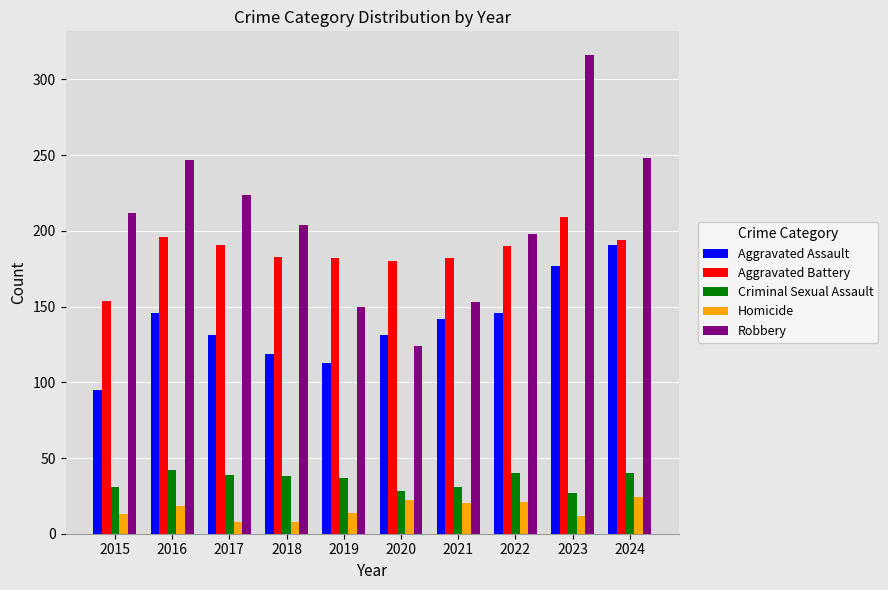

What is the value of the Aggravated Assault bar at the 6th from the left?

131